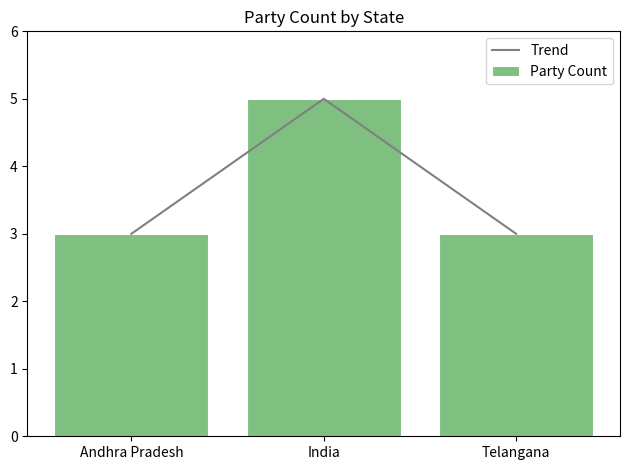

What is the difference between the Party Count values at Andhra Pradesh and India?

2